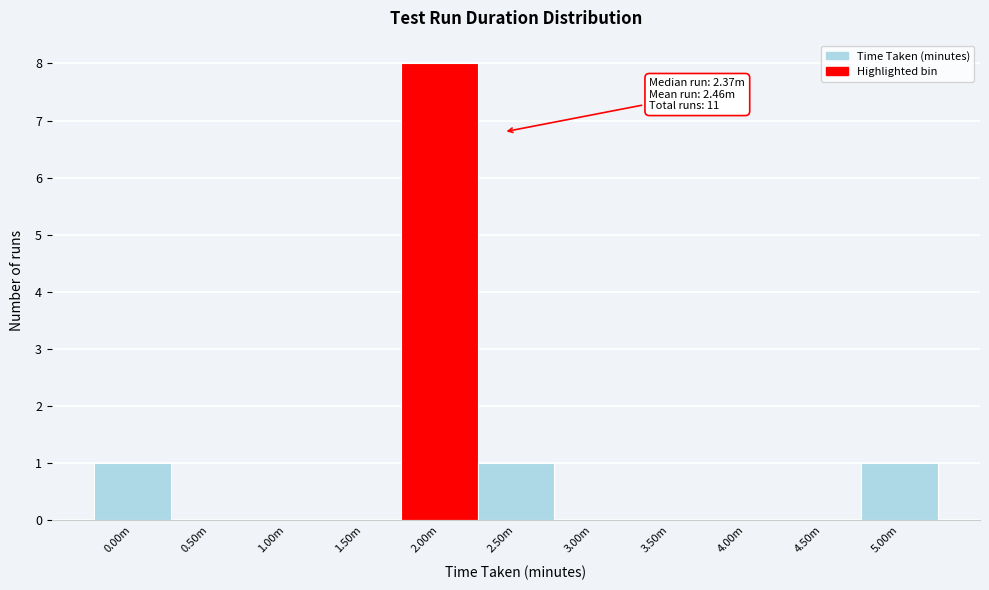

Reading right to left, extract all data points from this chart.

5.00m=1	4.50m=0	4.00m=0	3.50m=0	3.00m=0	2.50m=1	2.00m=8	1.50m=0	1.00m=0	0.50m=0	0.00m=1